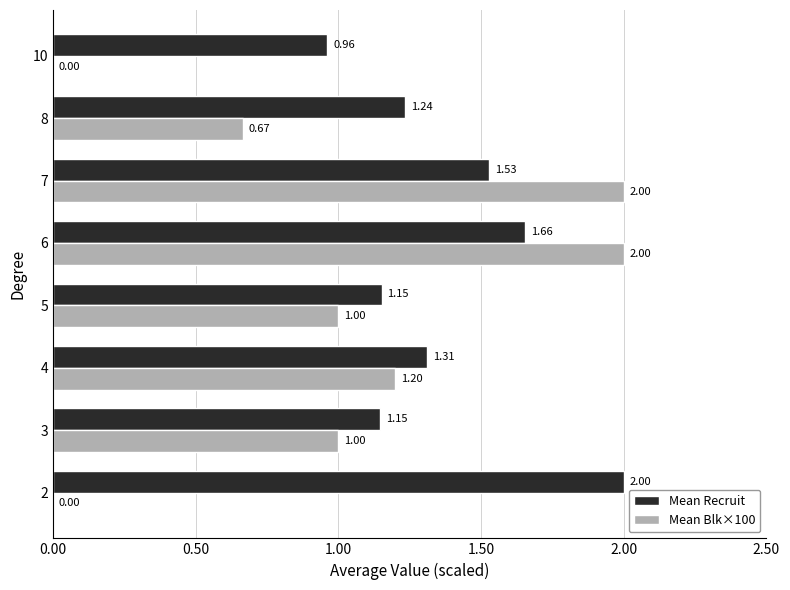

Which series has the largest total across all categories?

Mean Recruit